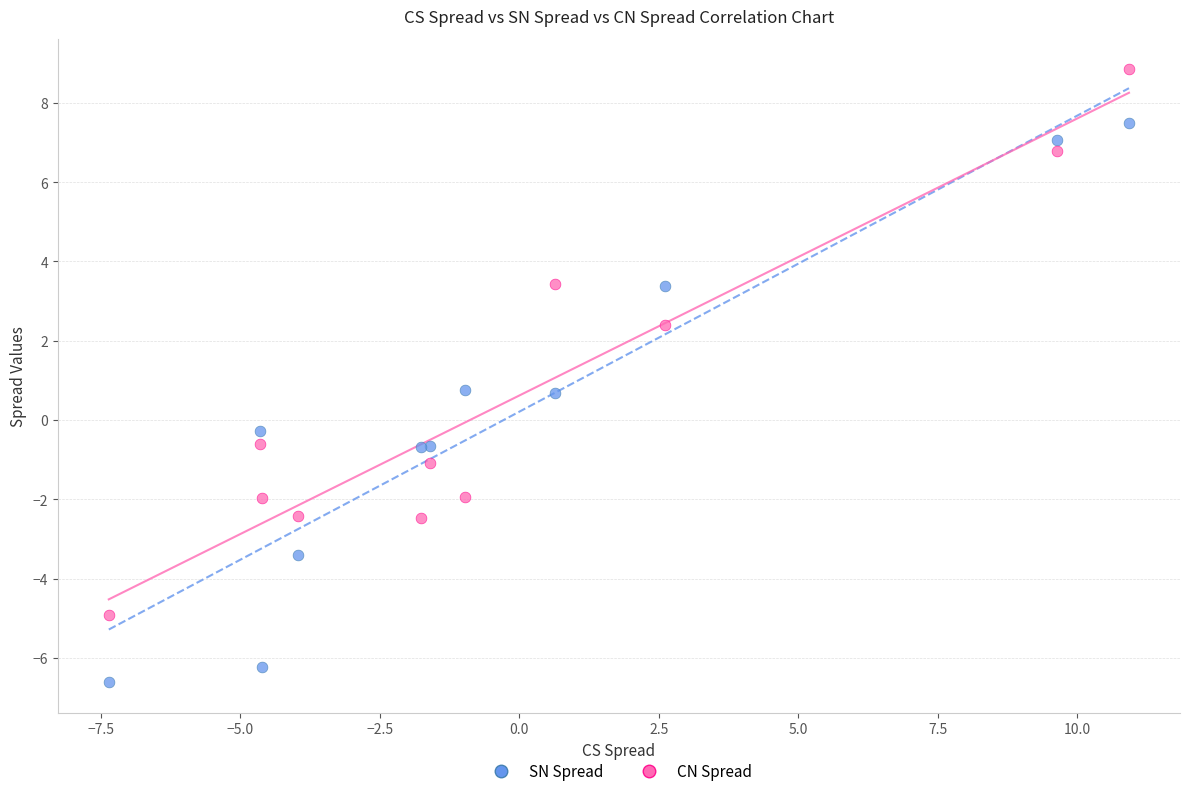

What are all the series names shown in the legend?

SN Spread, CN Spread